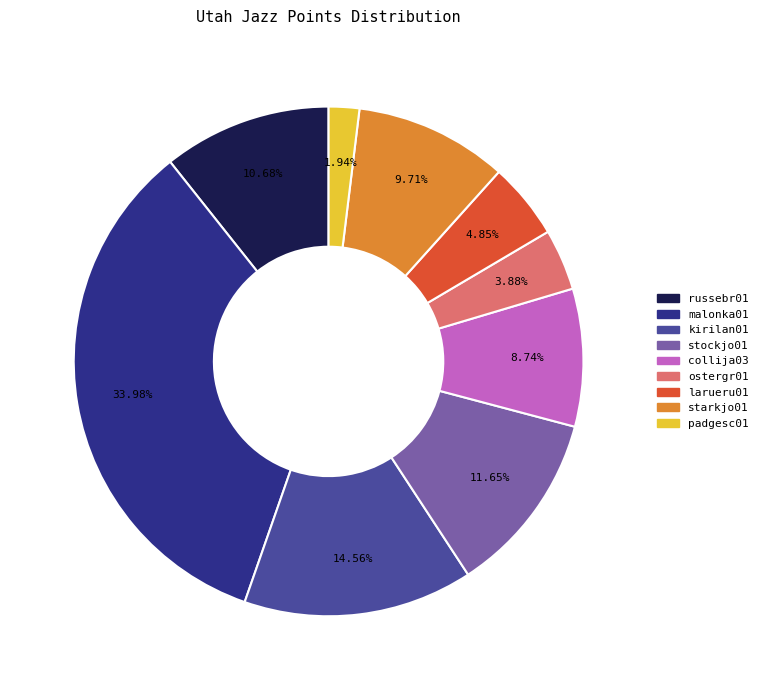

What percentage do padgesc01 and russebr01 together represent?

12.6%